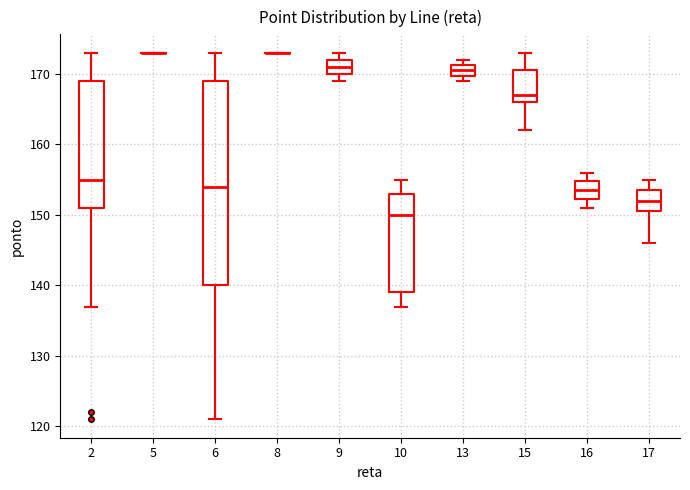

Which box is the tallest, from its lower edge to its upper edge?

6